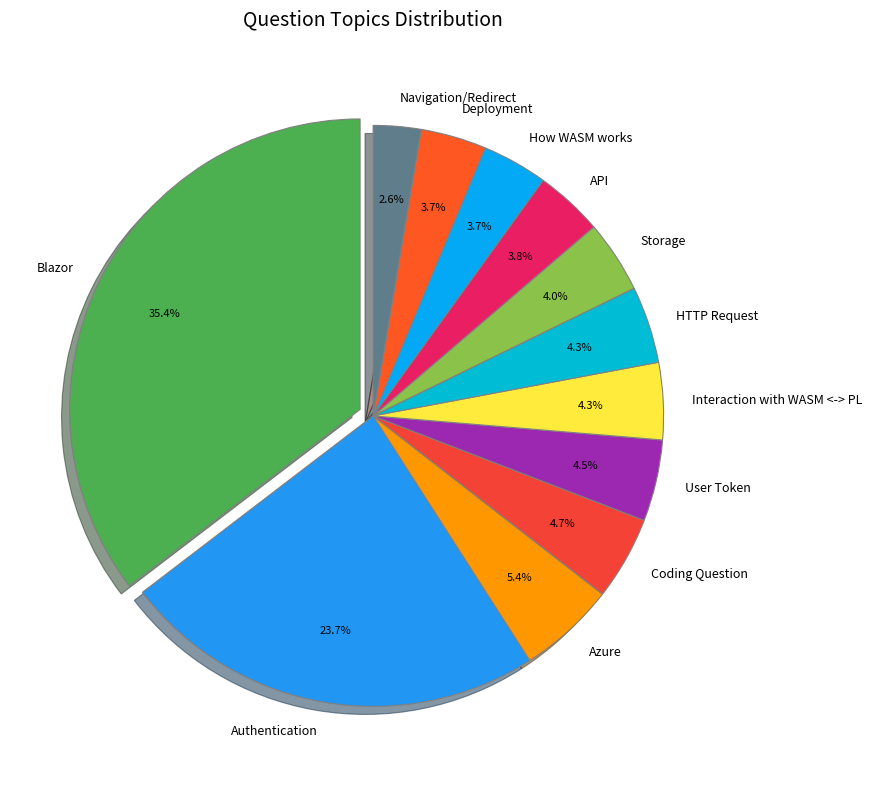

Which has a higher value, Storage or Authentication?

Authentication